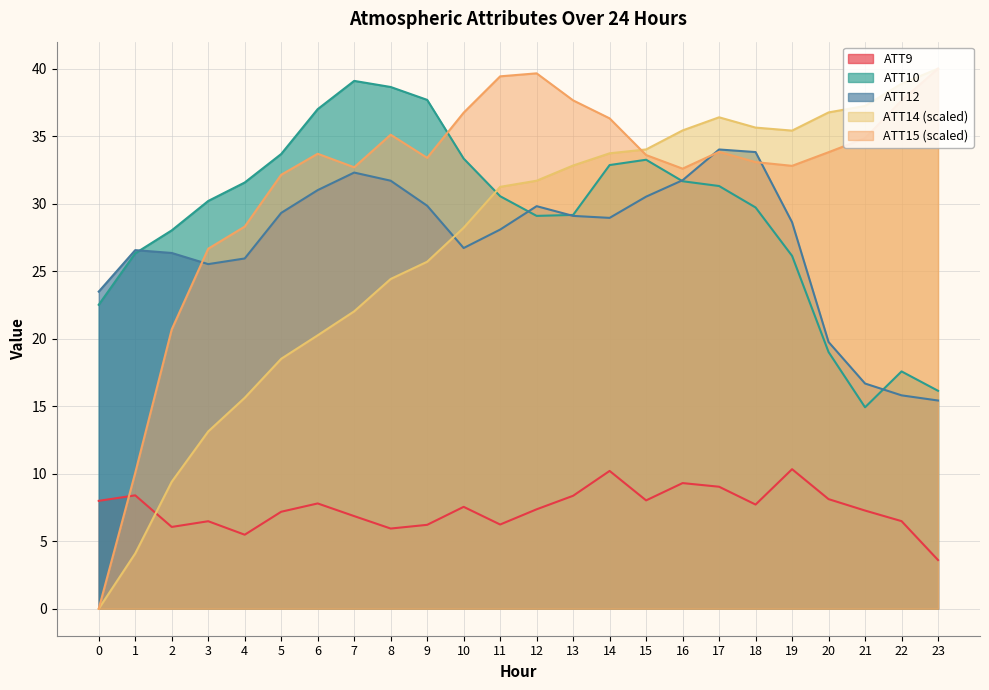

Reading left to right, transcribe all the data shown in this chart.

ATT9: 0=8.0	1=8.4	2=6.1	3=6.5	4=5.5	5=7.2	6=7.8	7=6.9	8=5.9	9=6.2	10=7.5	11=6.2	12=7.4	13=8.4	14=10.2	15=8.0	16=9.3	17=9.0	18=7.7	19=10.3	20=8.1	21=7.3	22=6.5	23=3.6
ATT10: 0=22.5	1=26.3	2=28.0	3=30.2	4=31.6	5=33.7	6=37.0	7=39.1	8=38.6	9=37.7	10=33.3	11=30.6	12=29.1	13=29.2	14=32.9	15=33.3	16=31.7	17=31.3	18=29.7	19=26.1	20=19.0	21=14.9	22=17.6	23=16.1
ATT12: 0=23.5	1=26.6	2=26.3	3=25.5	4=25.9	5=29.3	6=31.0	7=32.3	8=31.7	9=29.8	10=26.7	11=28.1	12=29.8	13=29.1	14=28.9	15=30.5	16=31.7	17=34.0	18=33.8	19=28.6	20=19.8	21=16.7	22=15.8	23=15.4
ATT14: 0=0.0	1=4.1	2=9.4	3=13.1	4=15.6	5=18.5	6=20.3	7=22.0	8=24.4	9=25.7	10=28.2	11=31.2	12=31.7	13=32.8	14=33.7	15=34.0	16=35.4	17=36.4	18=35.6	19=35.4	20=36.8	21=37.2	22=38.9	23=40.0
ATT15: 0=0.0	1=10.1	2=20.7	3=26.7	4=28.3	5=32.1	6=33.7	7=32.7	8=35.1	9=33.4	10=36.7	11=39.4	12=39.7	13=37.7	14=36.3	15=33.6	16=32.6	17=33.8	18=33.1	19=32.8	20=33.8	21=34.9	22=37.6	23=40.0